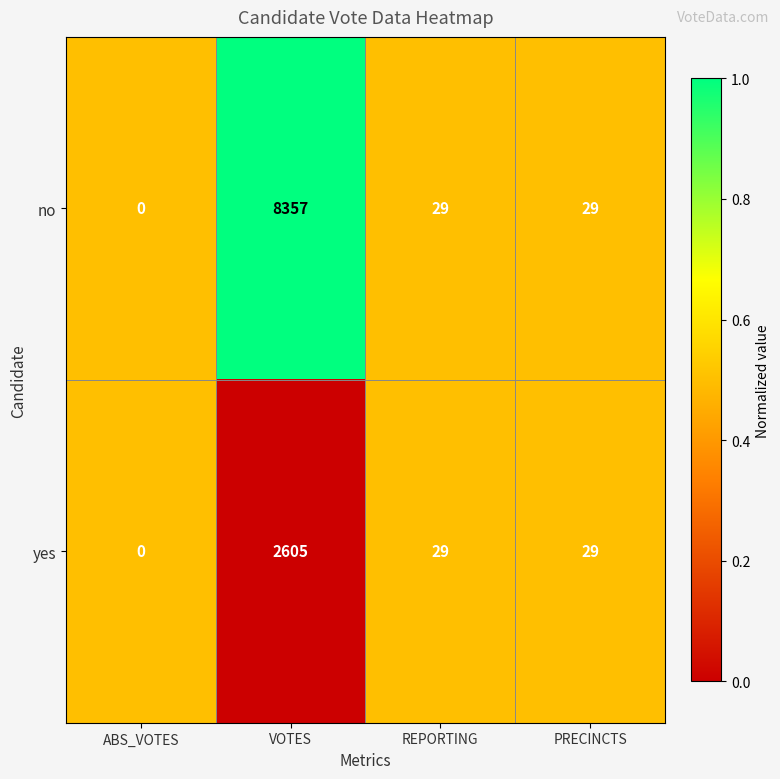

Between ABS_VOTES and VOTES, which series saw the biggest shift?

no